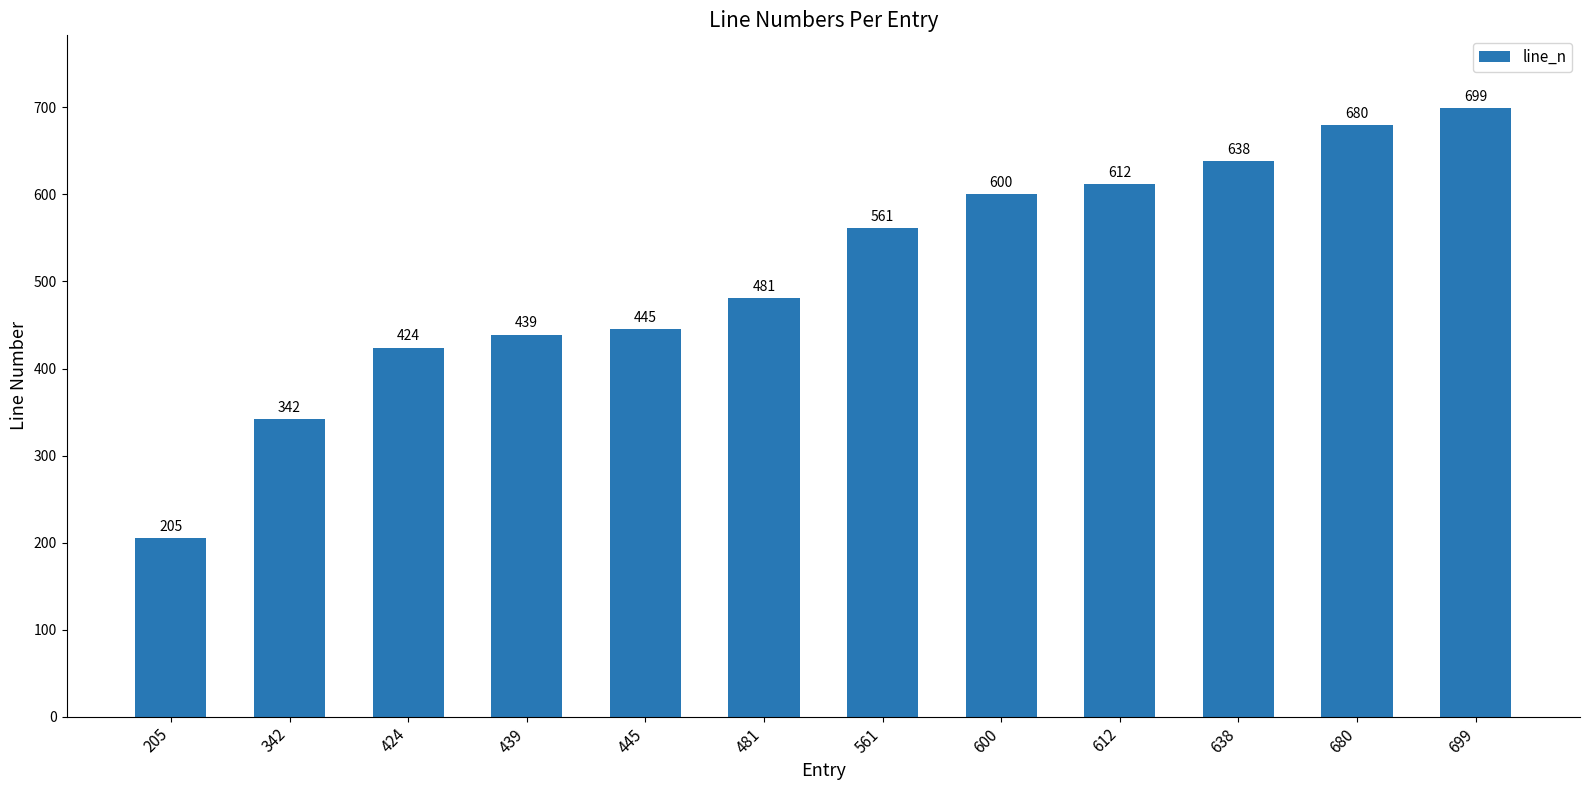

Reading left to right, transcribe all the data shown in this chart.

205	342	424	439	445	481	561	600	612	638	680	699